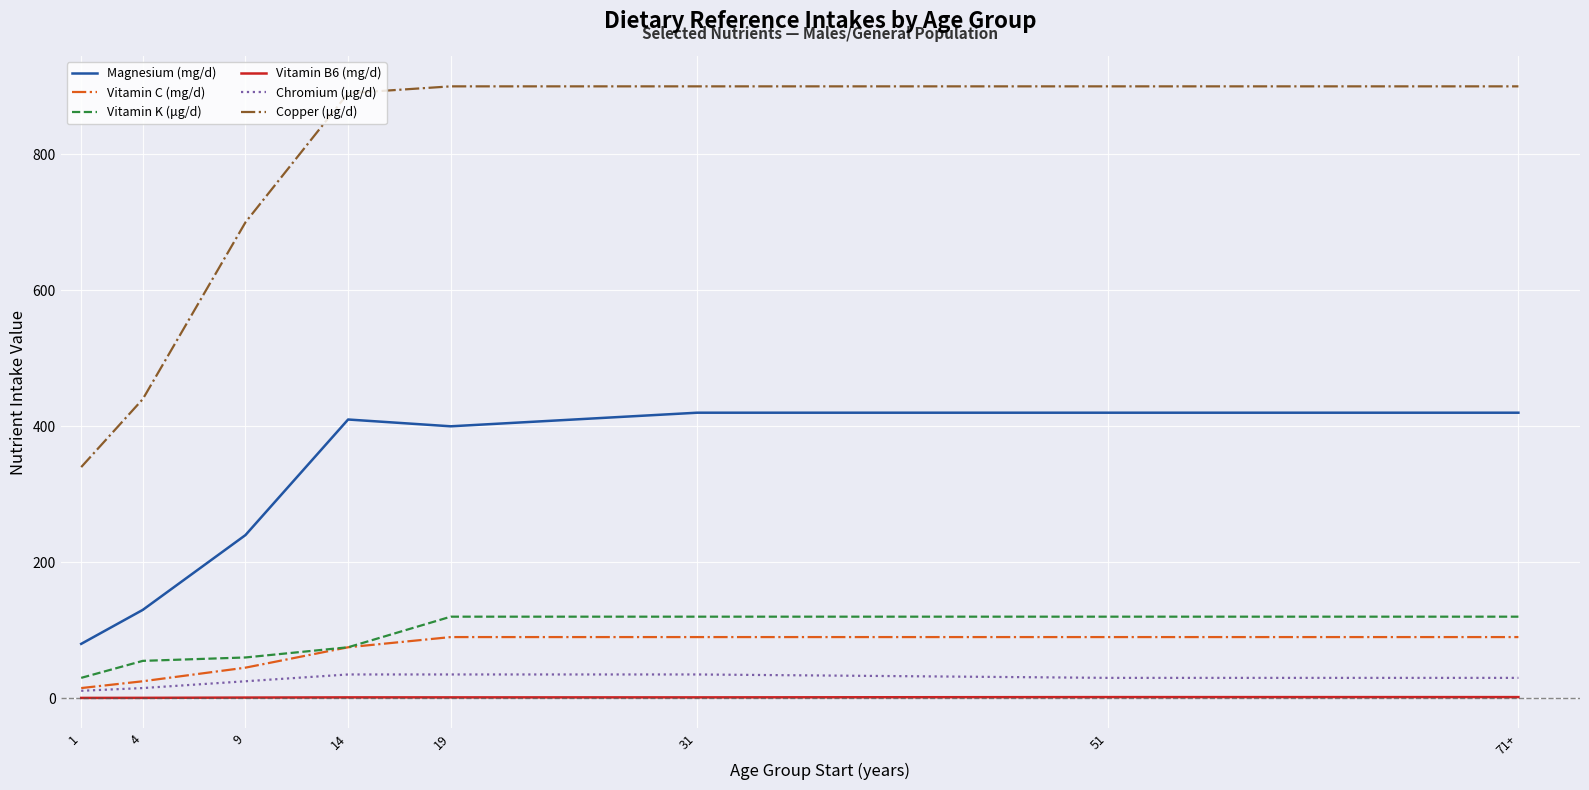

Which series has the widest spread of values?

Copper (μg/d)